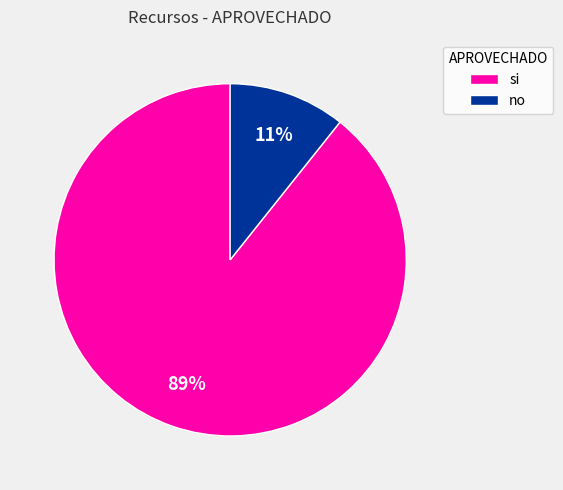

Is the sum of no and si greater than half?

Yes